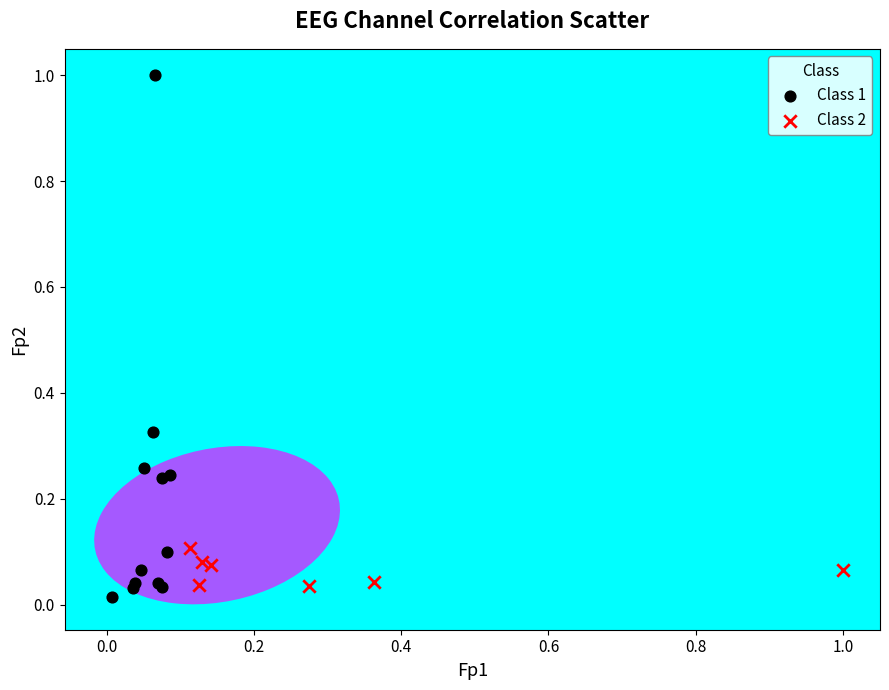

What are all the series names shown in the legend?

Class 1, Class 2